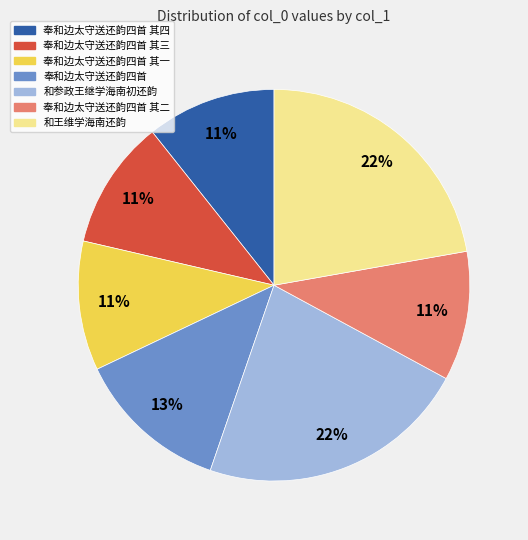

Combined, do 奉和边太守送还韵四首 其四 and 和参政王继学海南初还韵 account for over 50%?

No